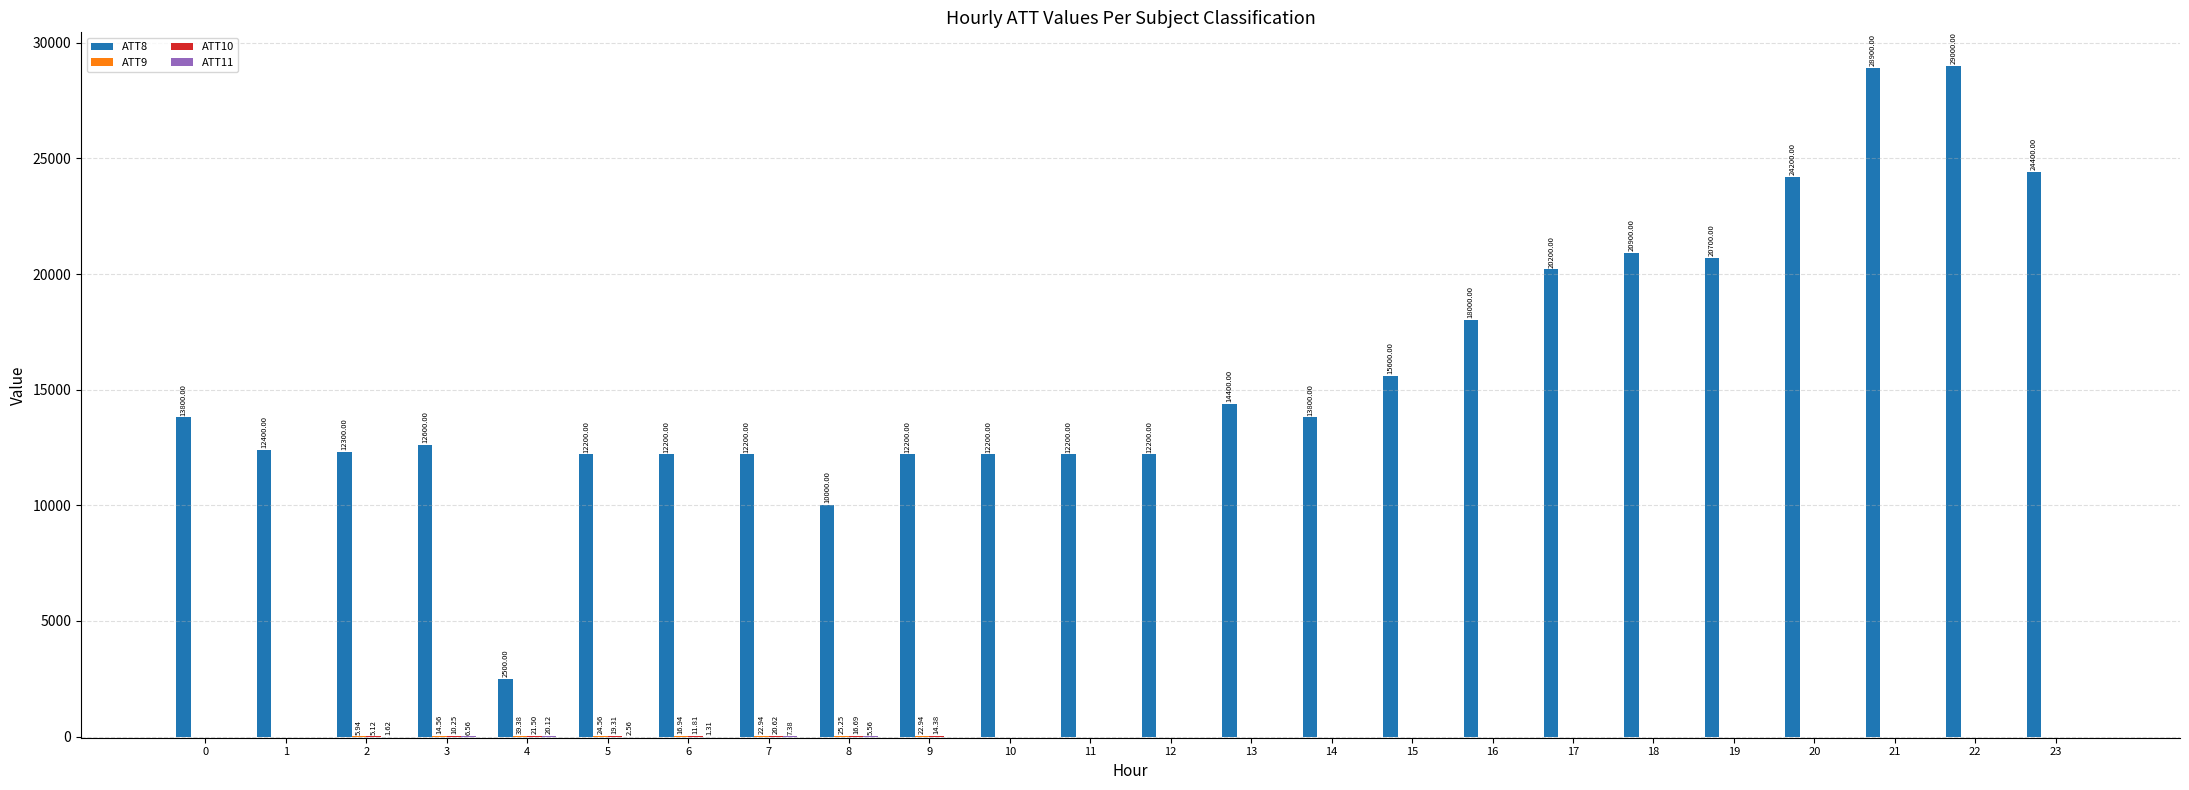

Which series has the largest total across all categories?

ATT8